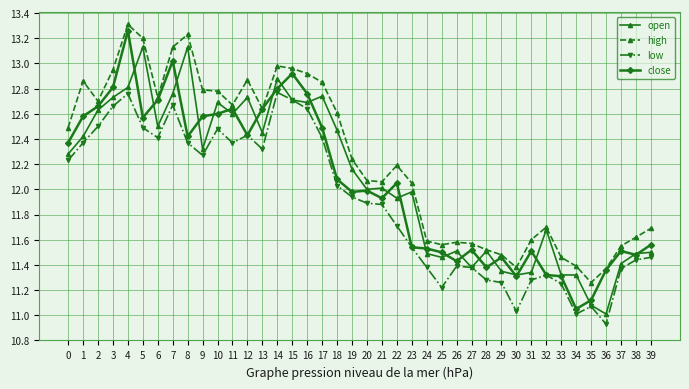

Which category has the highest value in the close series?

4